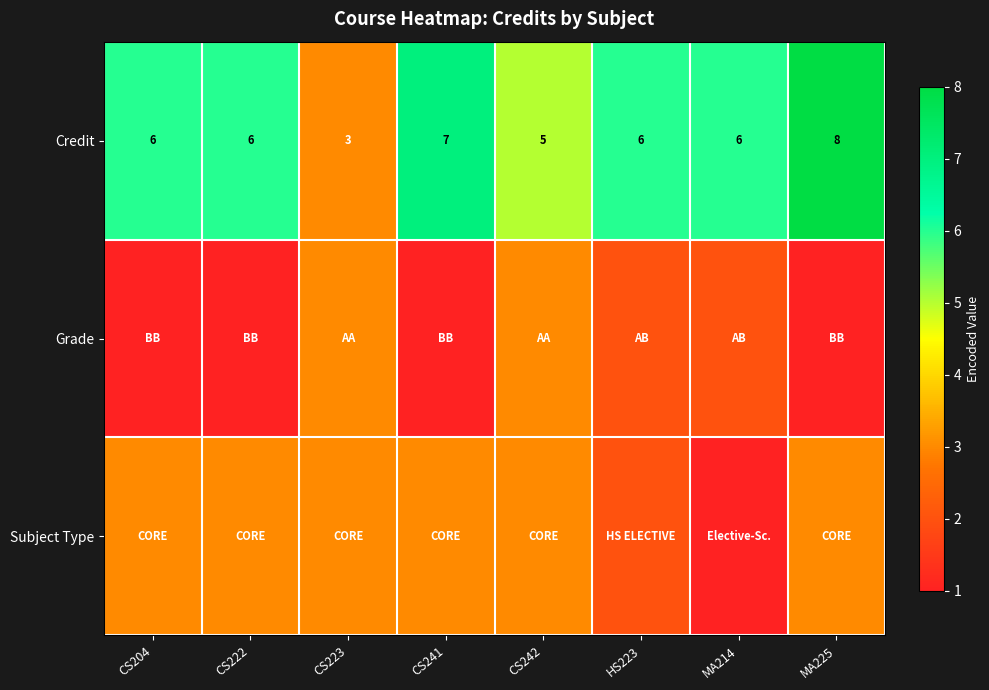

What is the sum of all Credit values?

47